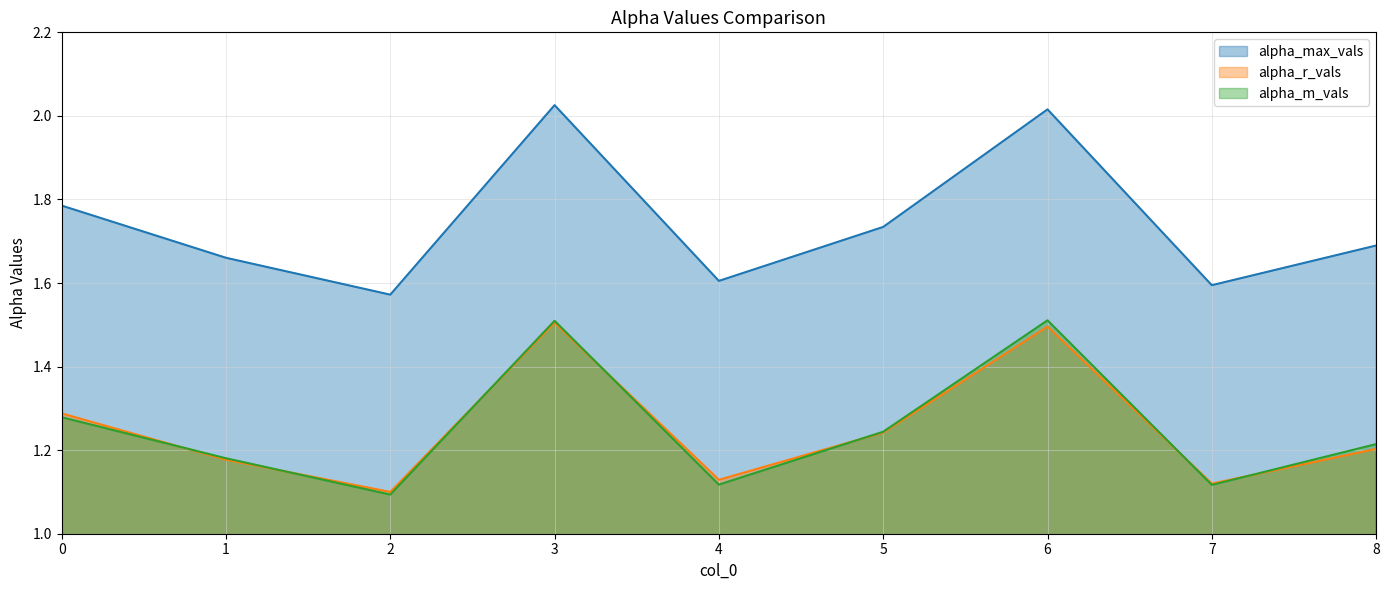

Between 5 and 8, which is larger?

5